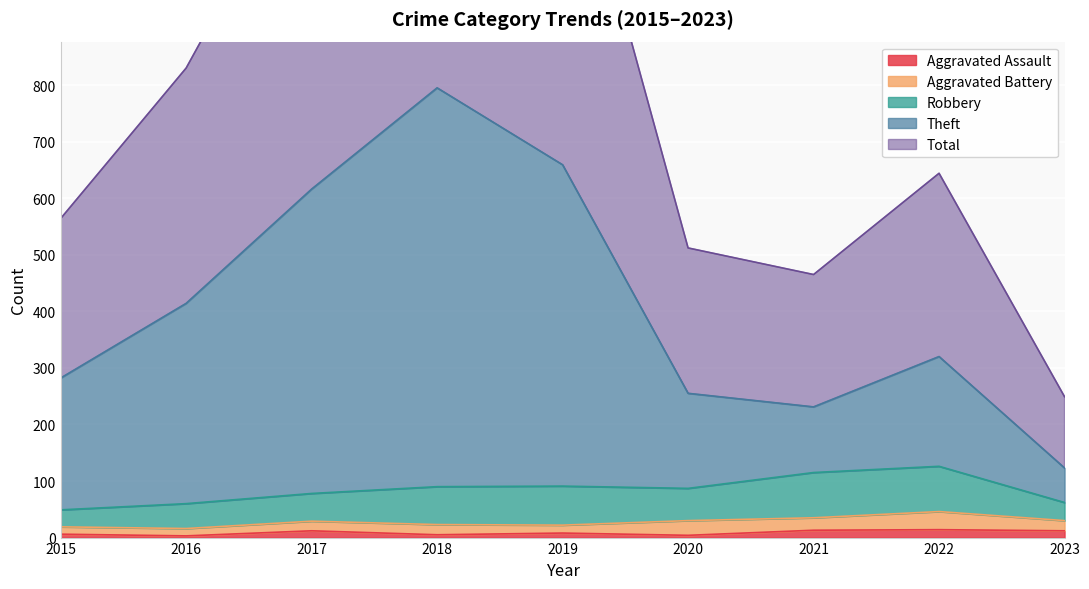

True or false: Aggravated Assault and Theft cross at least once.

False